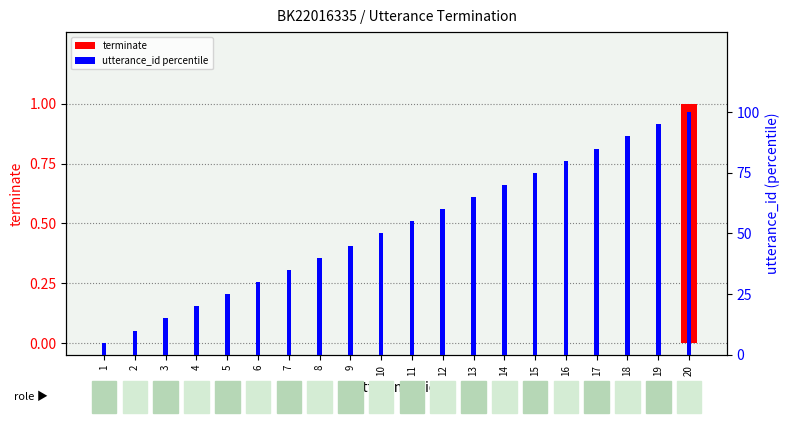

List the labels in order of utterance_id percentile value, largest first.

20, 19, 18, 17, 16, 15, 14, 13, 12, 11, 10, 9, 8, 7, 6, 5, 4, 3, 2, 1